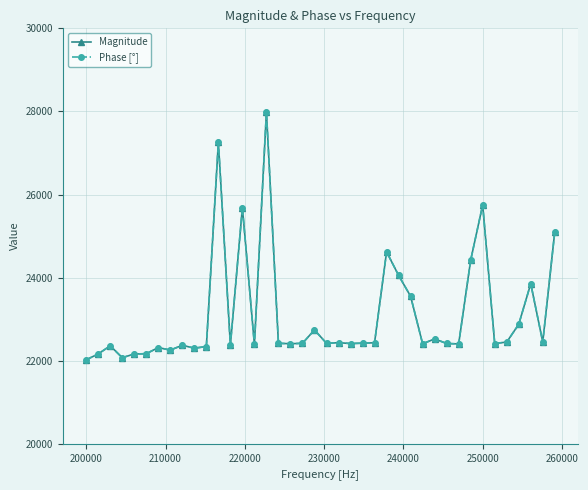

Does the chart have visible grid lines?

Yes